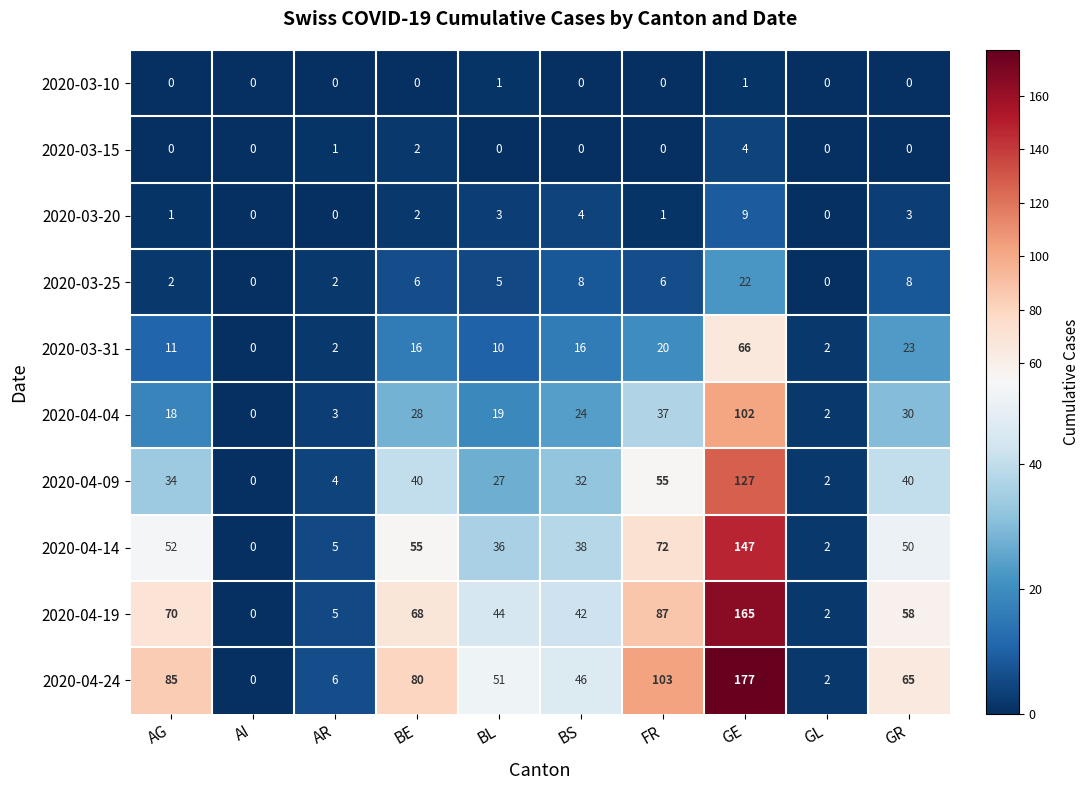

List the labels in order of 2020-04-14 value, smallest first.

AI, GL, AR, BL, BS, GR, AG, BE, FR, GE